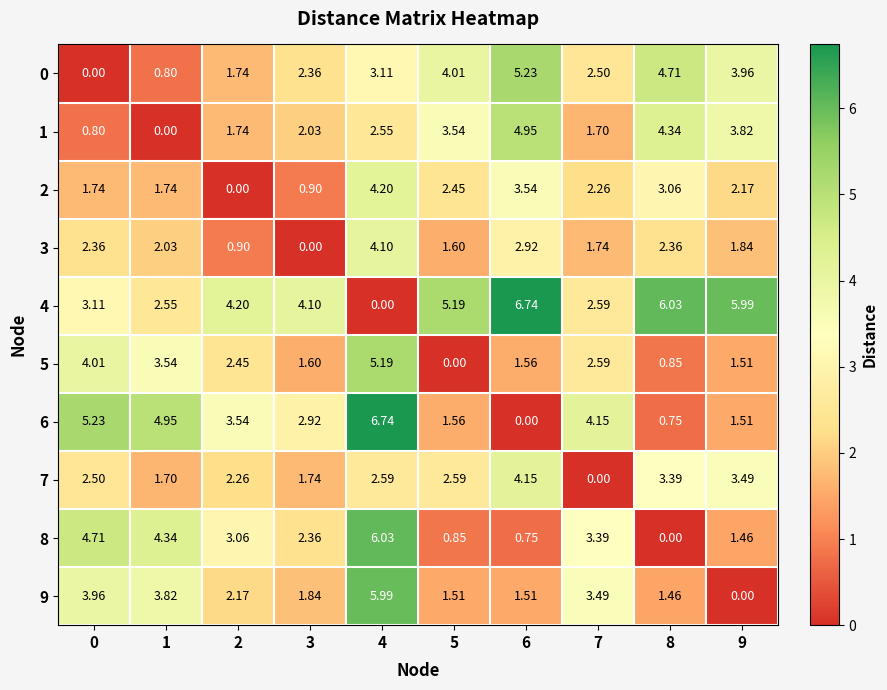

Which series has the largest total across all categories?

4